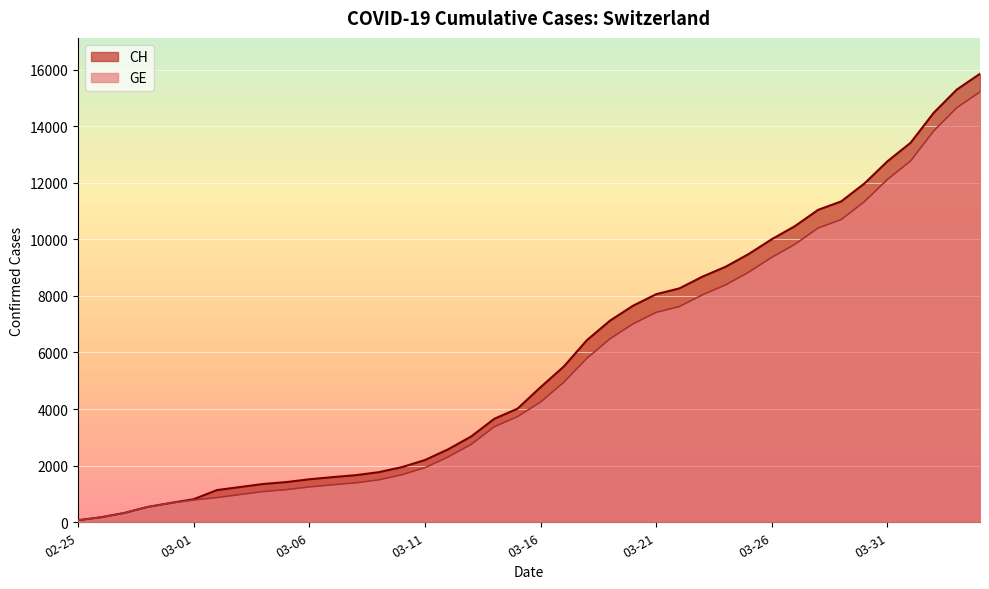

Does the chart display data point markers on the line(s)?

No